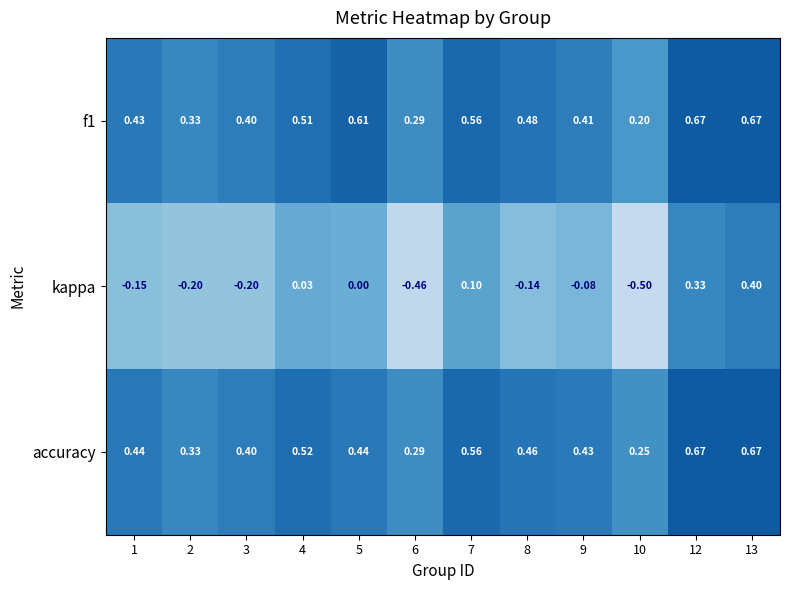

Which series has the largest total across all categories?

f1